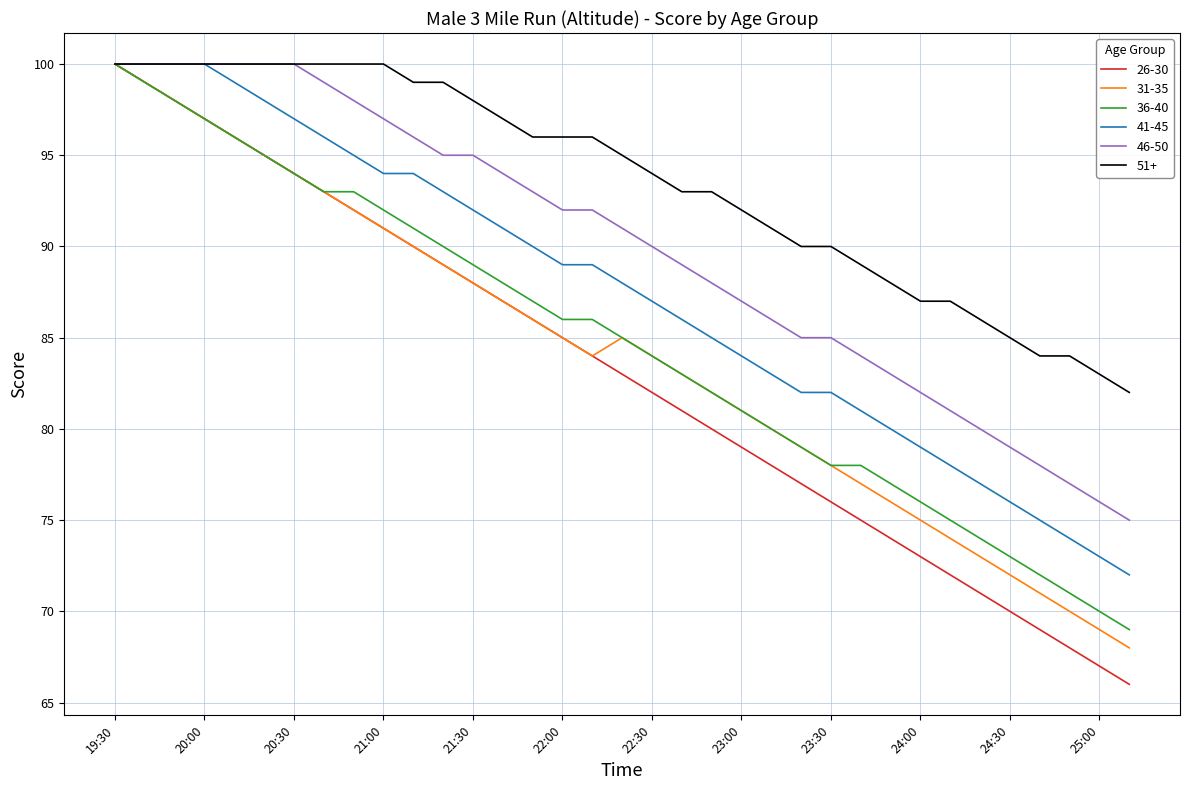

Which series has the largest total across all categories?

51+